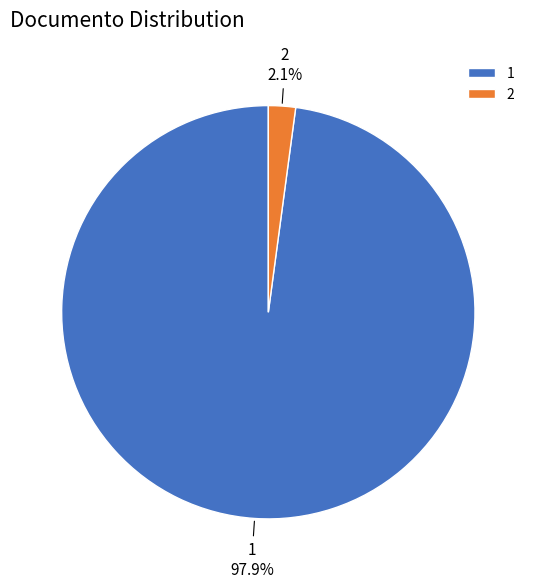

Is it true that 2 is 2% of the pie?

True